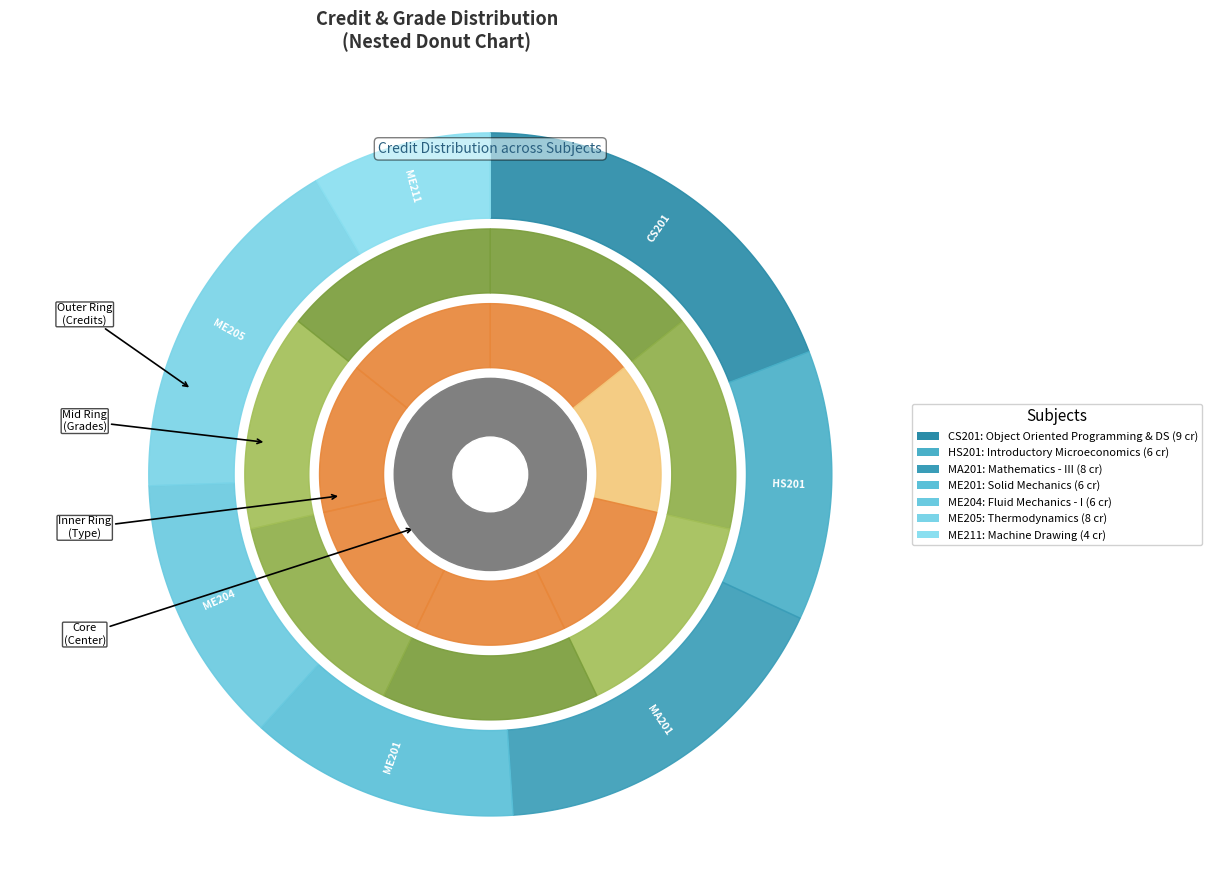

Is there a majority slice in this chart?

No